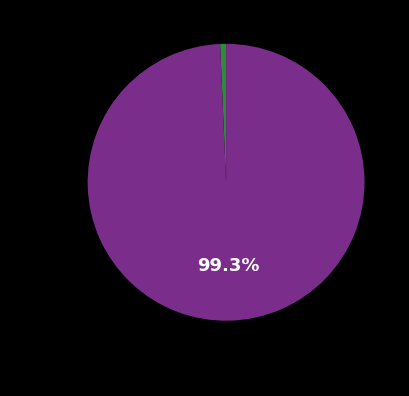

To the nearest percent, what is the average slice percentage?

10%